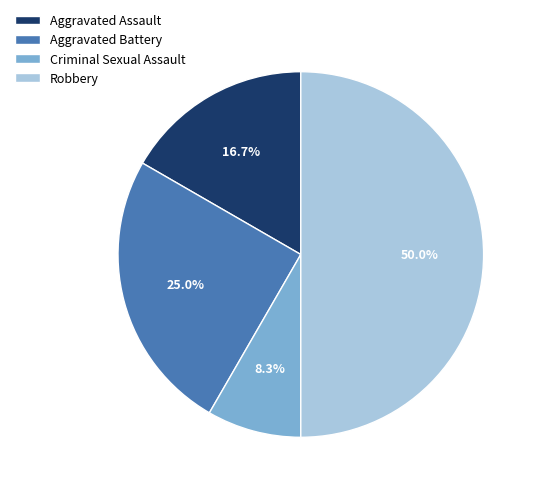

Does Criminal Sexual Assault account for over 50% of the chart?

No